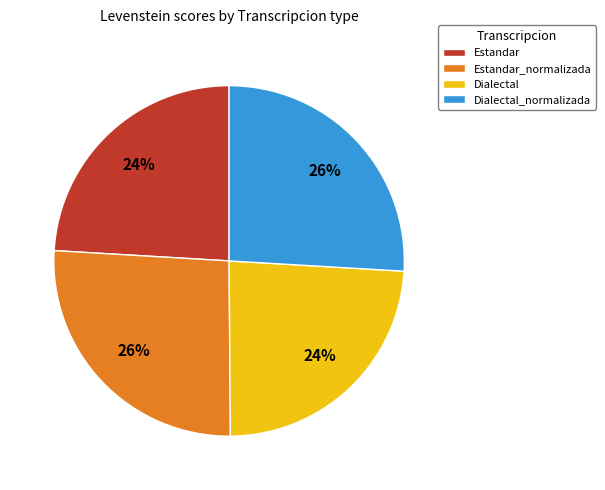

How many segments does this pie chart have?

4